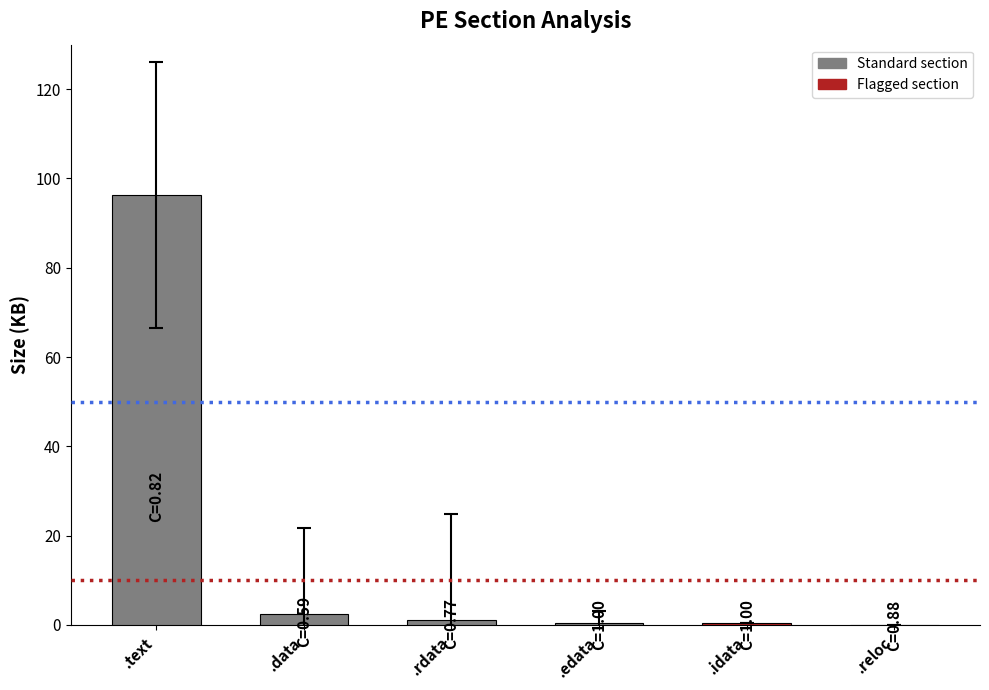

What is the sum of all values?

100.9